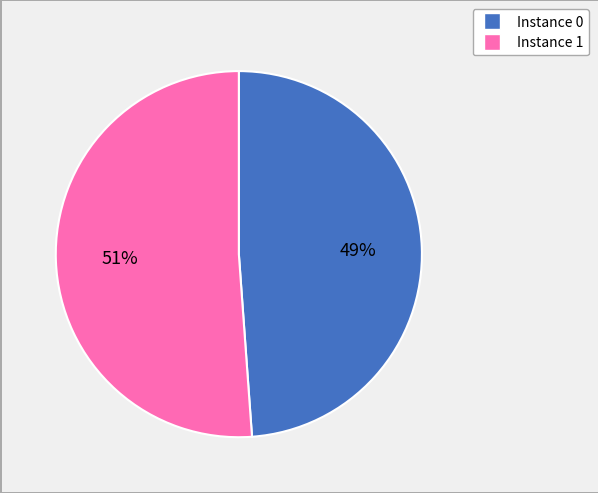

Does any single category account for the majority?

Yes